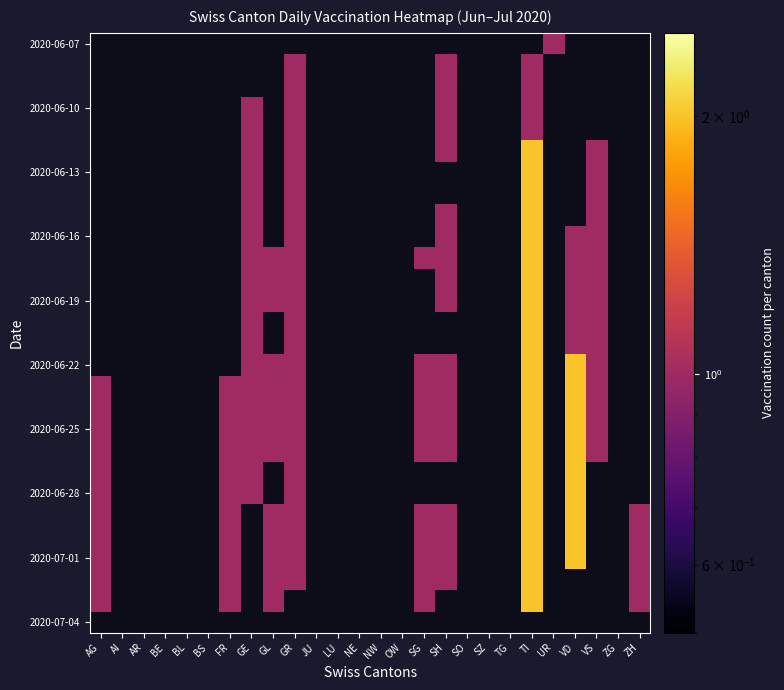

What is the greatest value displayed?

2.0